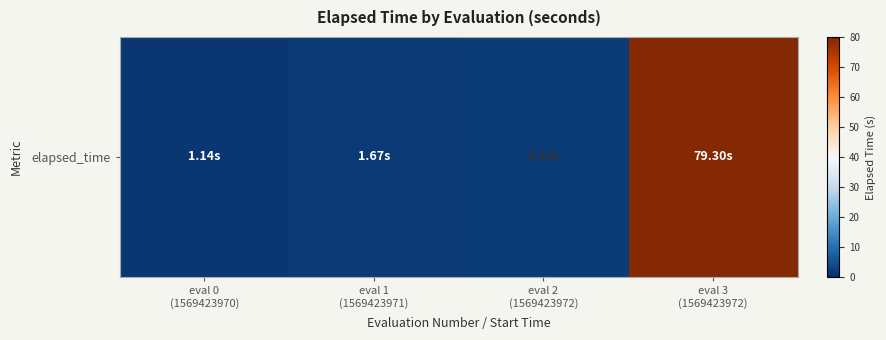

At which label is the value closest to 40?

eval 2
(1569423972)